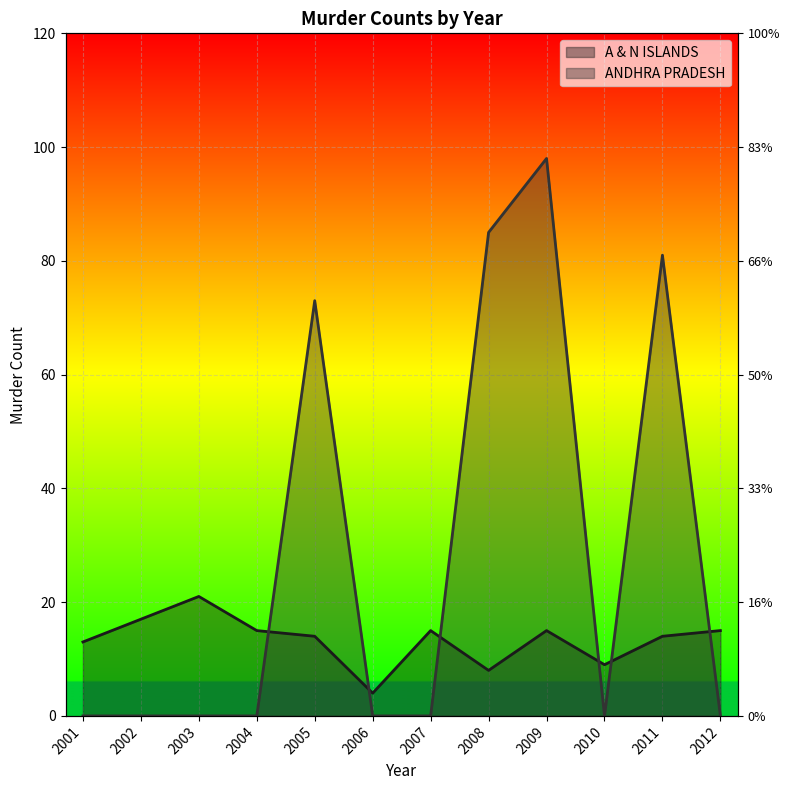

Reading left to right, extract all data points from this chart.

A & N ISLANDS: 2001=13	2002=17	2003=21	2004=15	2005=14	2006=4	2007=15	2008=8	2009=15	2010=9	2011=14	2012=15
ANDHRA PRADESH: 2001=0	2002=0	2003=0	2004=0	2005=73	2006=0	2007=0	2008=85	2009=98	2010=0	2011=81	2012=0